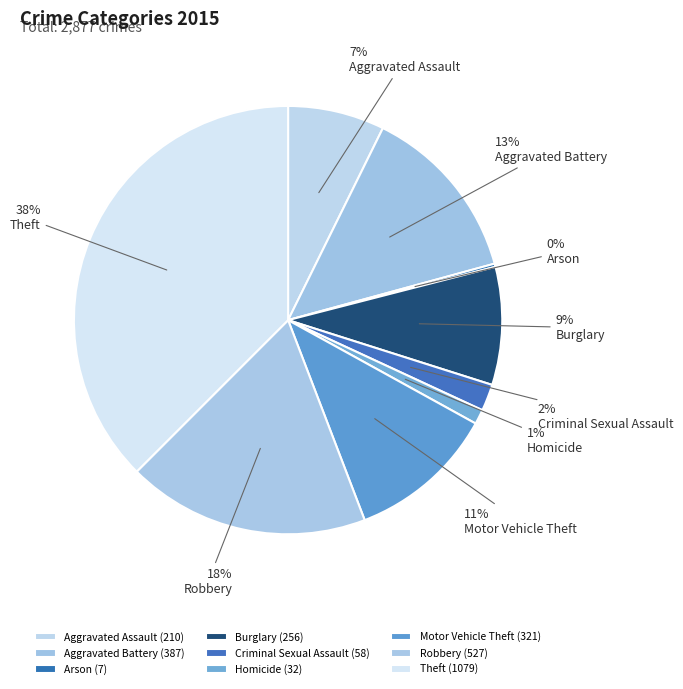

What is the largest slice in the pie chart?

Theft